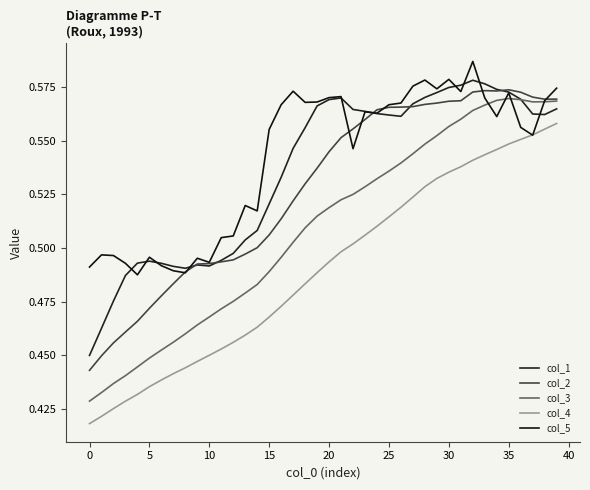

How many lines are shown in the chart?

5